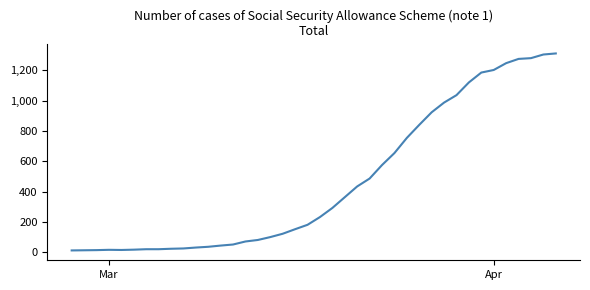

Does the chart have visible grid lines?

No